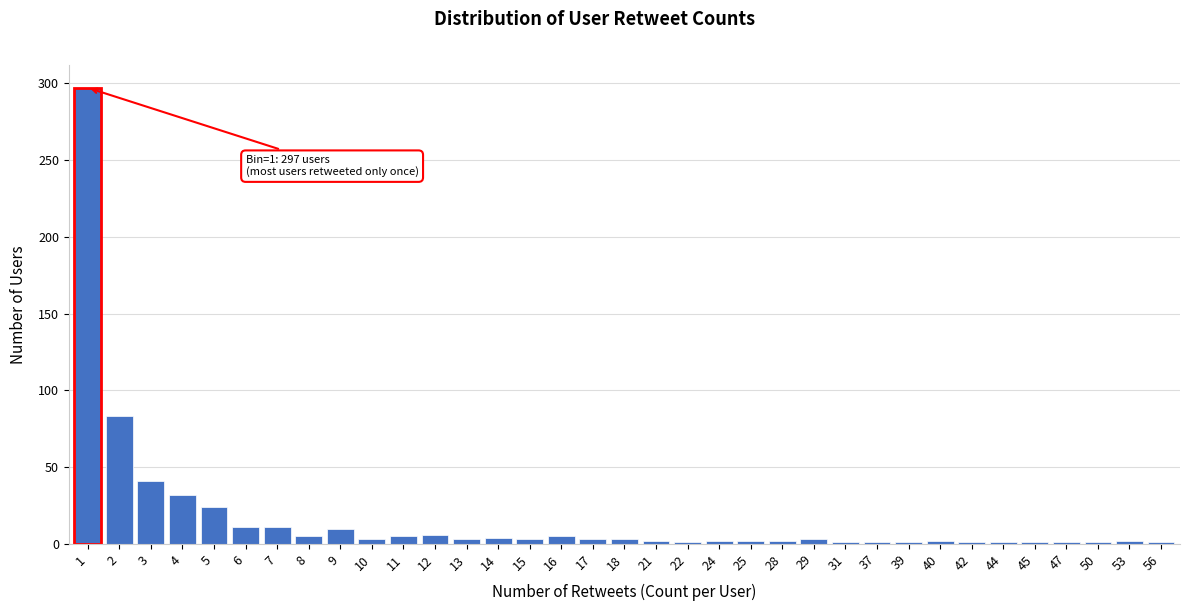

What is the sum of all values?

574